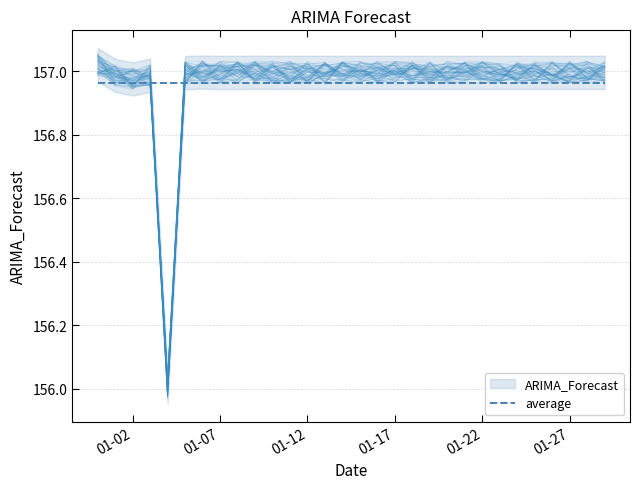

At which label does the data first exceed 156?

2022-12-31